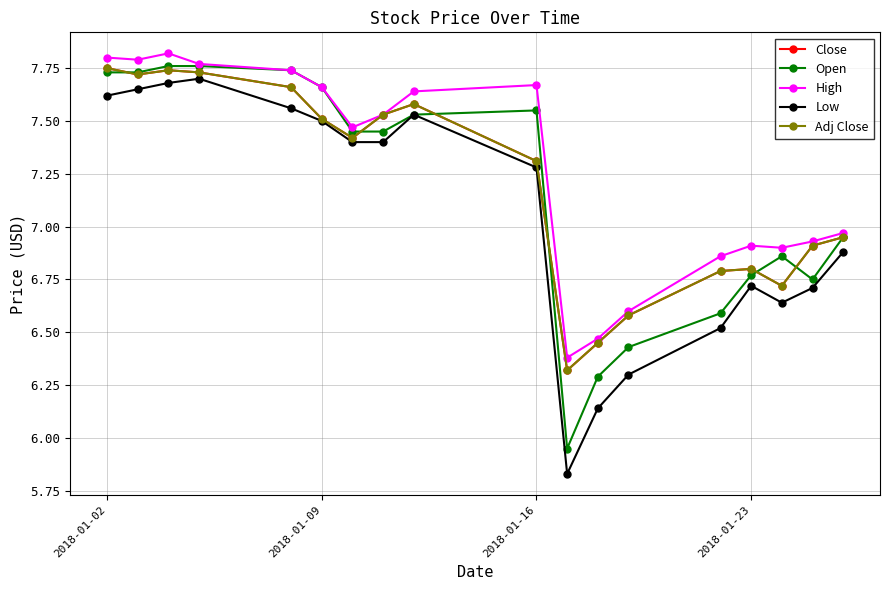

What is the highest value of the Adj Close series?

7.8